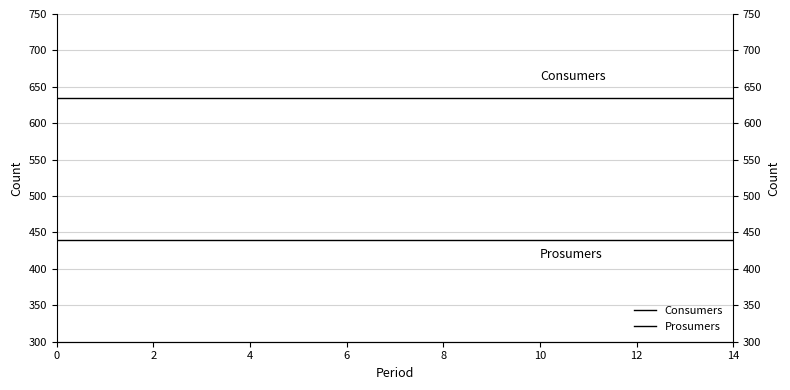

At 2, list the series in order from largest to smallest.

Consumers, Prosumers